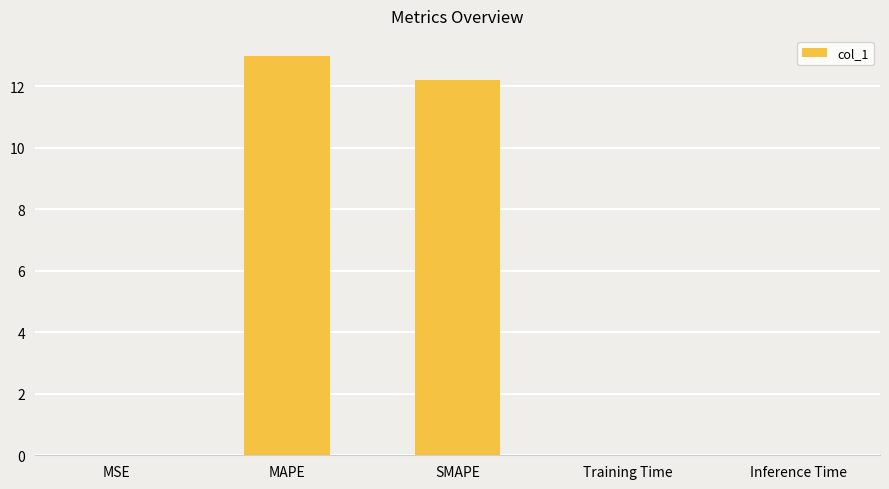

True or false: the data shows 13.0 at MAPE.

True